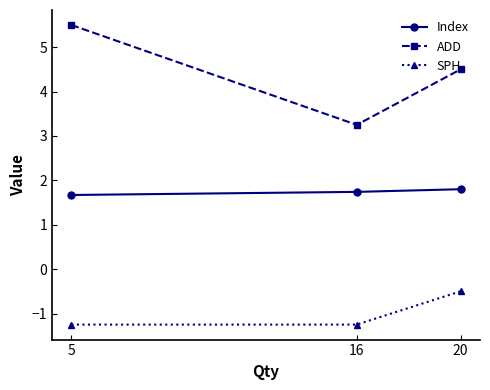

Rank the series by their maximum value, from lowest to highest.

SPH, Index, ADD